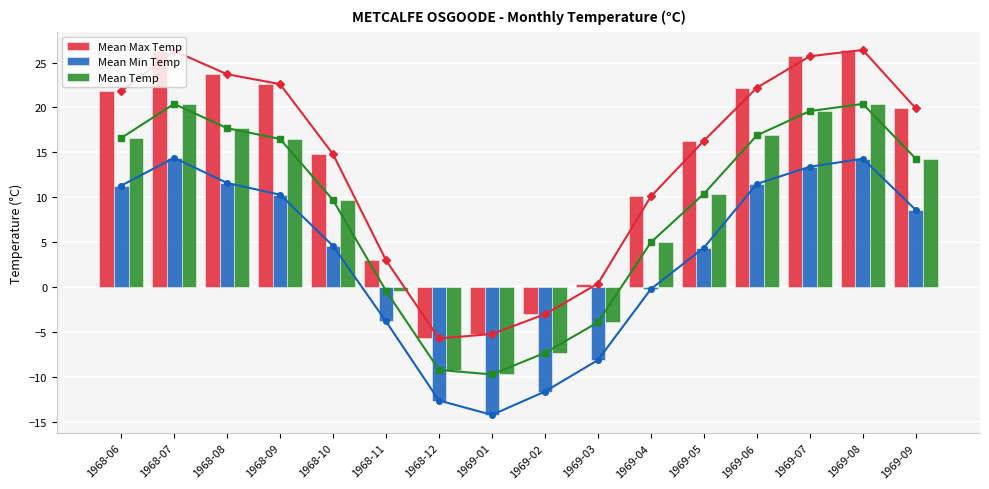

What is the minimum value shown in the chart?

-14.2